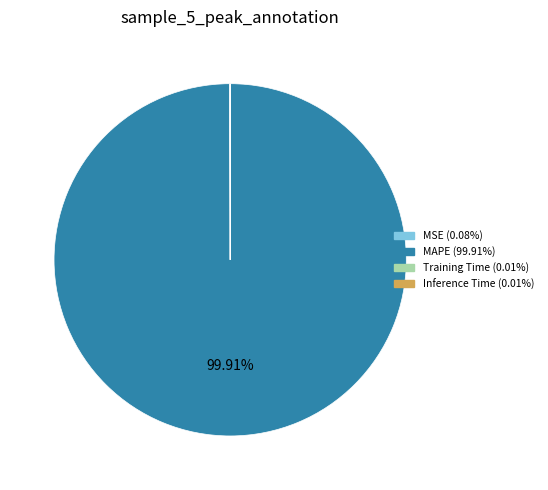

Which category accounts for the majority?

MAPE